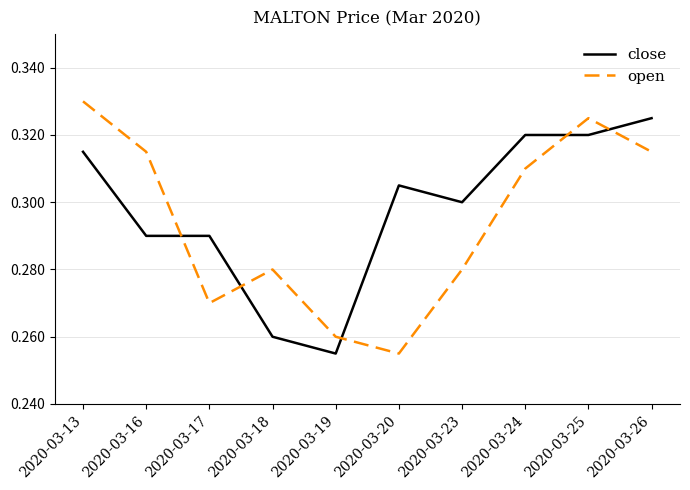

At which category does the chart reach its peak across all series?

2020-03-13